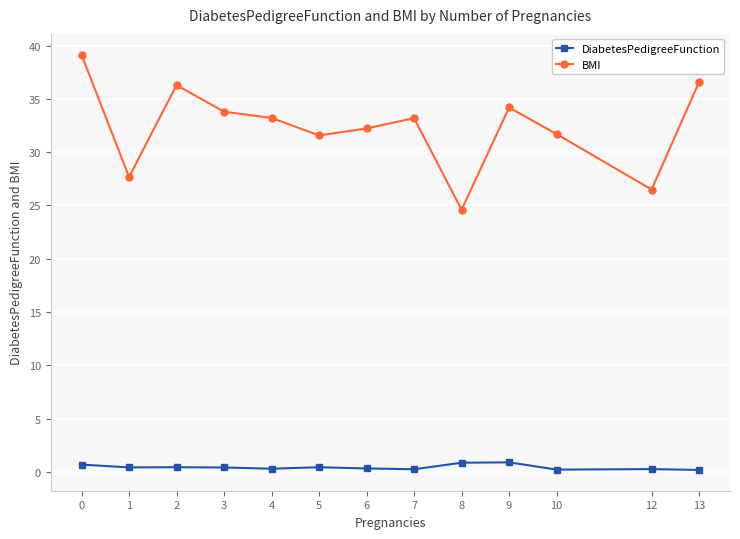

Is the value of DiabetesPedigreeFunction at 13 greater than the value of BMI at 3?

No